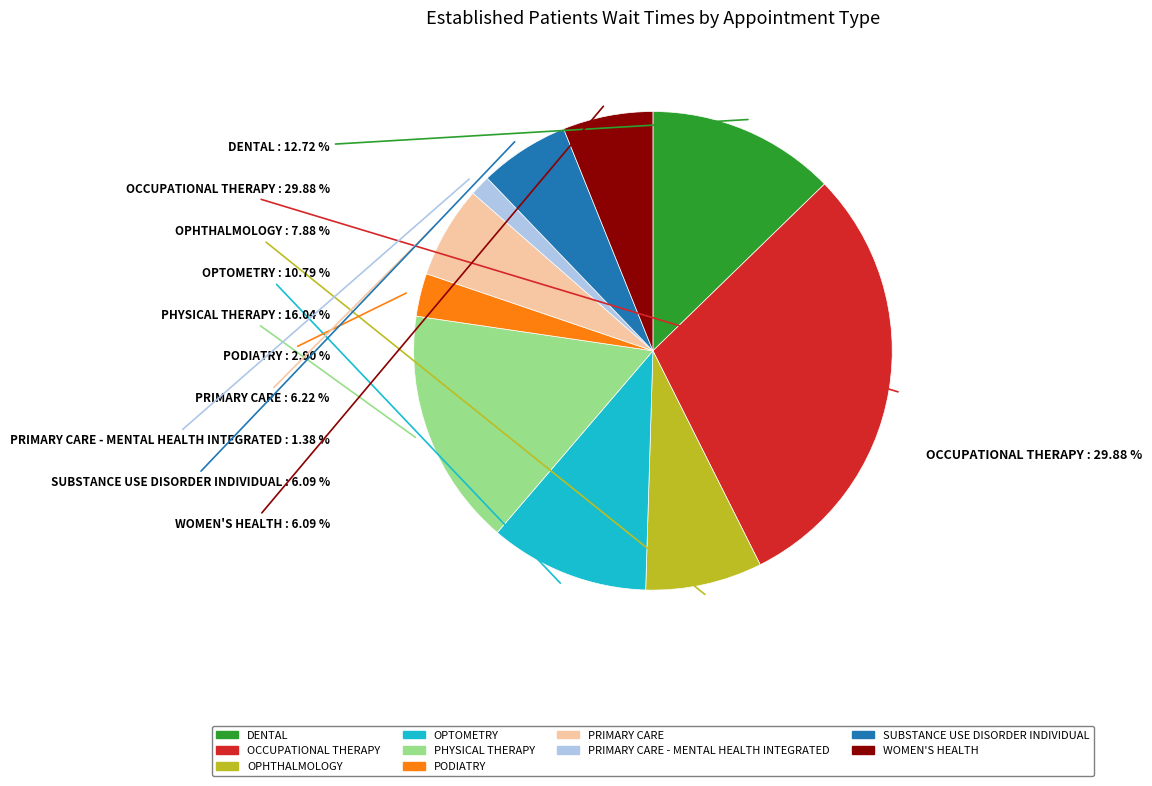

To the nearest percent, what is the combined percentage of WOMEN'S HEALTH and OPHTHALMOLOGY?

14%